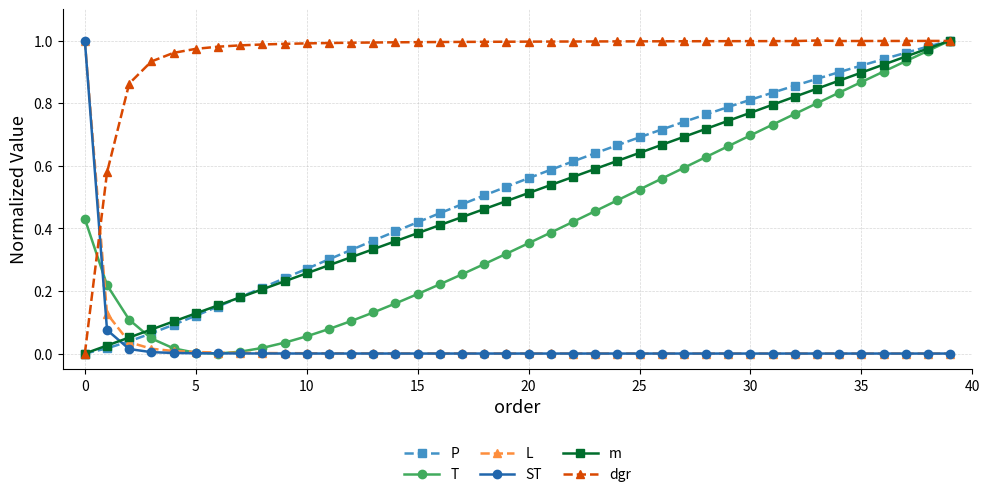

What is the label of the 1st point from the right?

39